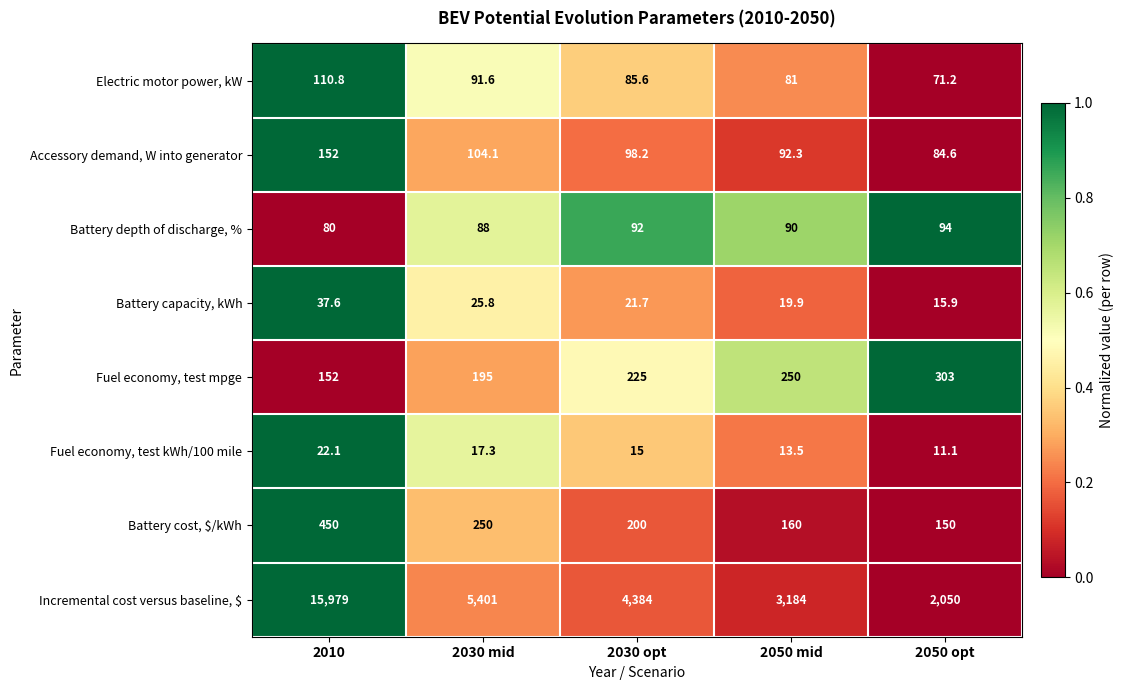

What is the total value across all series at 2050 opt?

2779.8